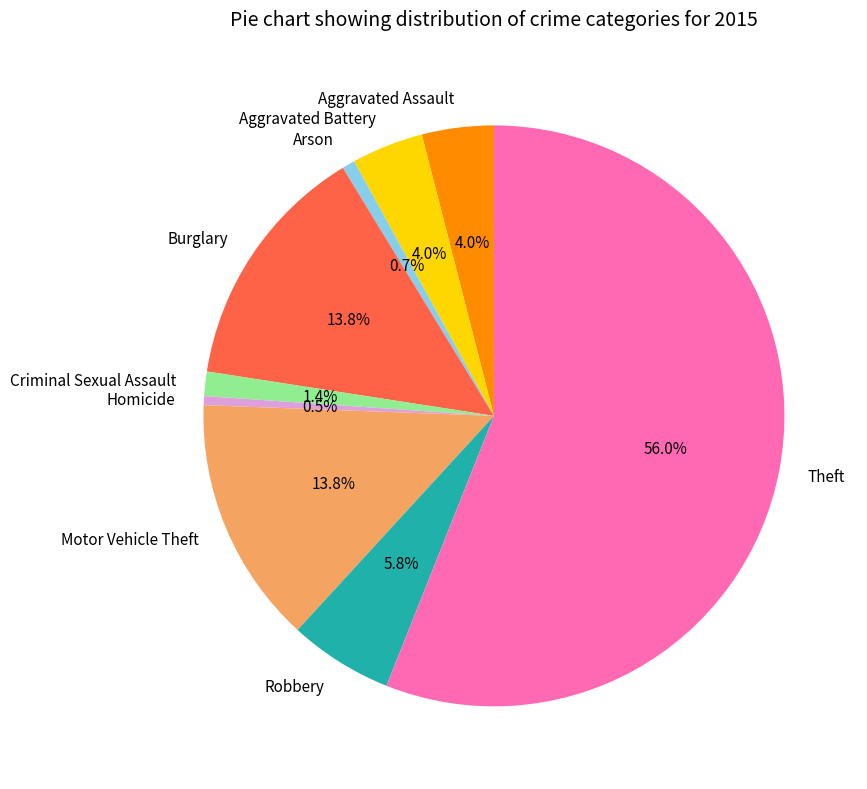

Which category has the biggest portion of the pie?

Theft